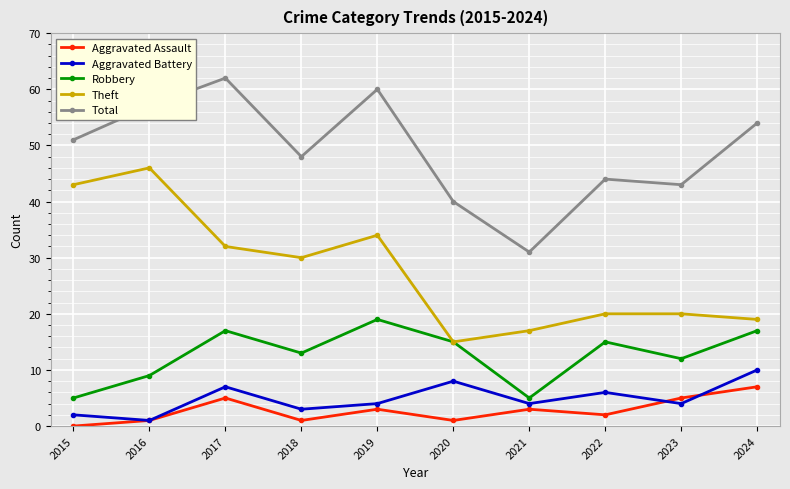

Count the Aggravated Assault values in the range 1 to 5.

8